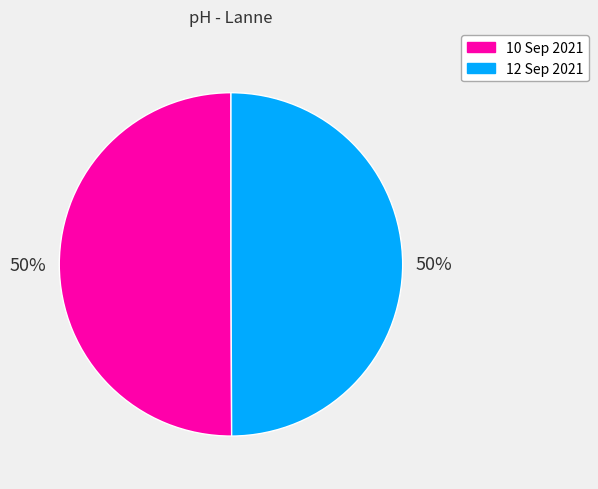

To the nearest percent, what portion does 10 Sep 2021 represent?

50%